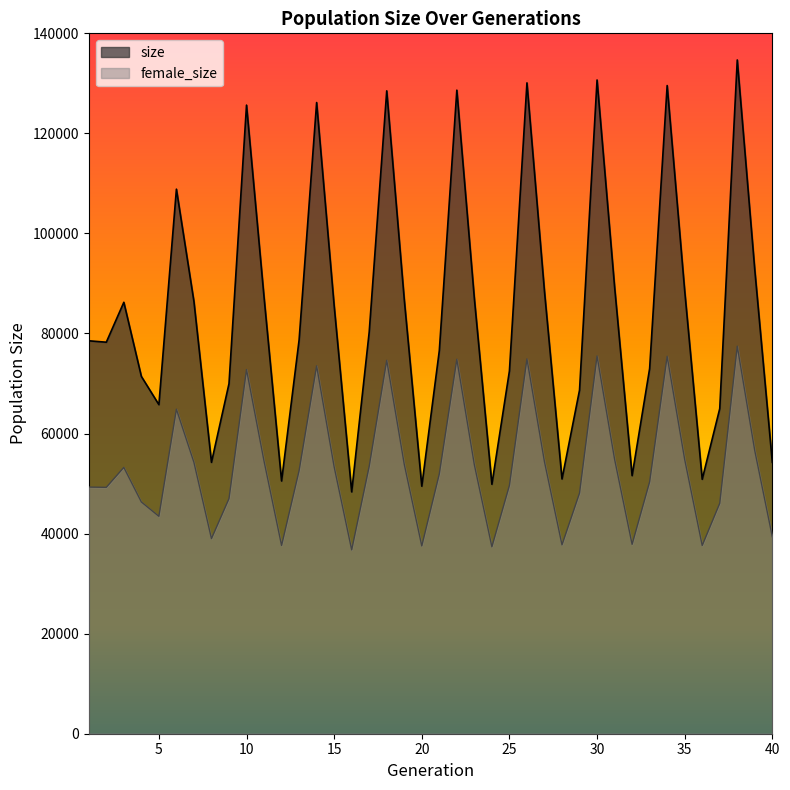

What is the difference between the maximum and second lowest values in the size series?

85204